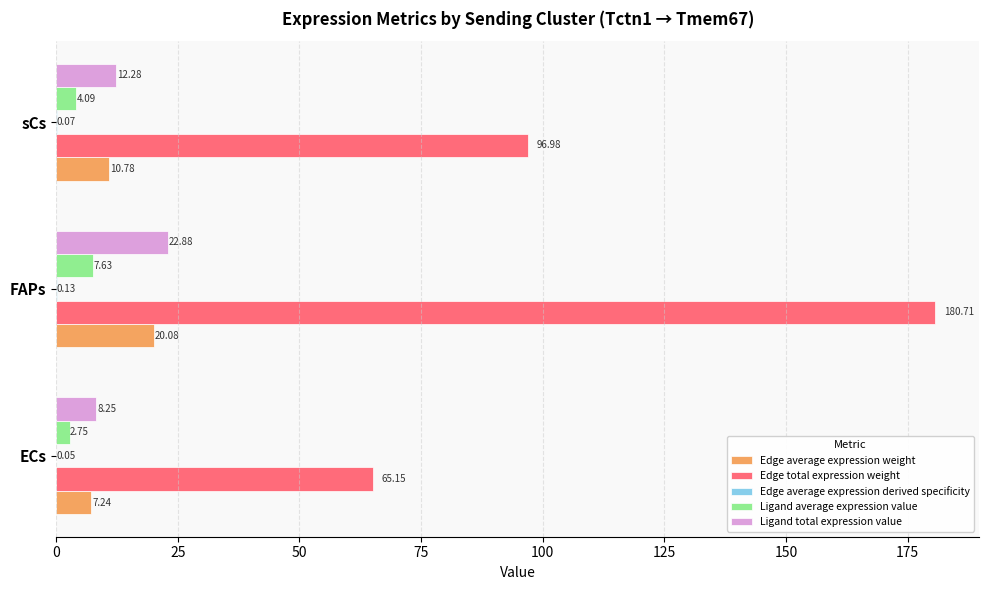

What is the sum of the Ligand total expression value values at ECs and sCs?

20.5